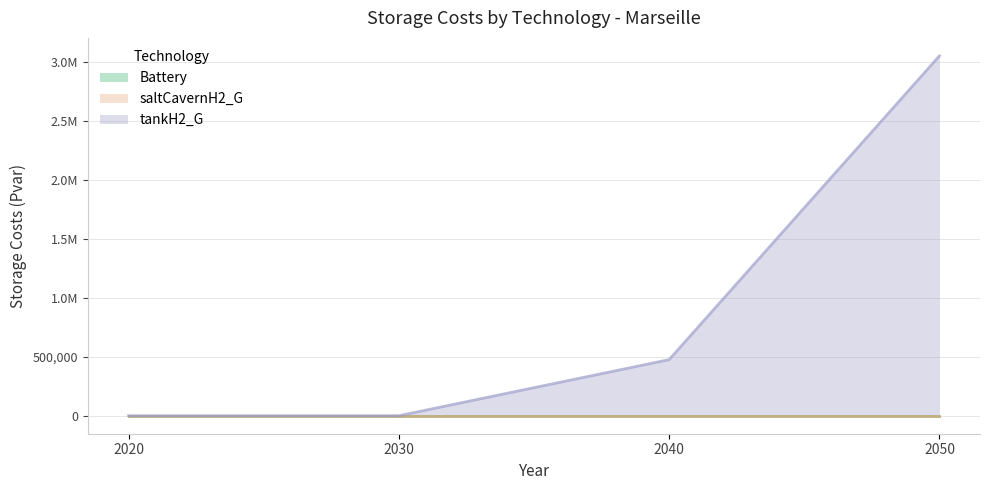

Rank the series at 2040 from highest to lowest value.

tankH2_G, Battery, saltCavernH2_G